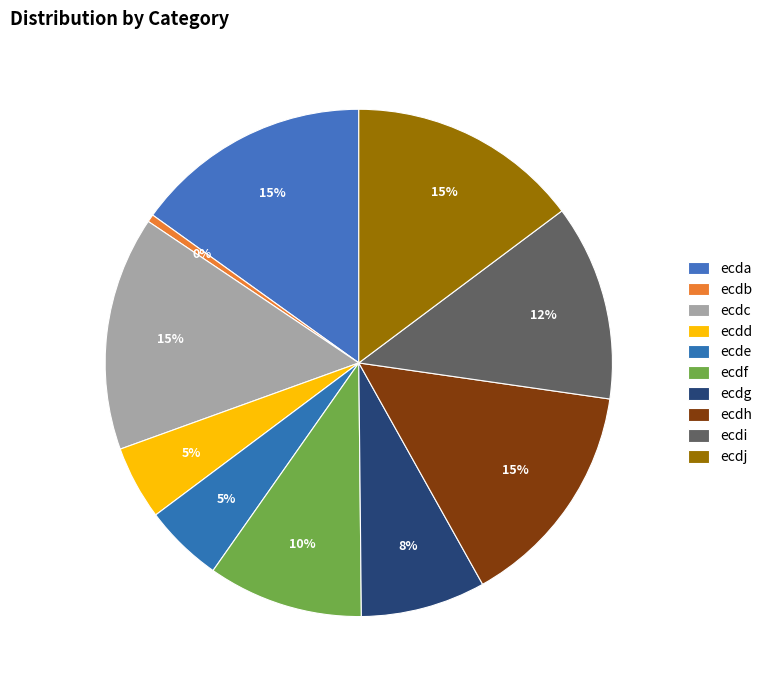

To the nearest percent, what is the average slice percentage?

10%